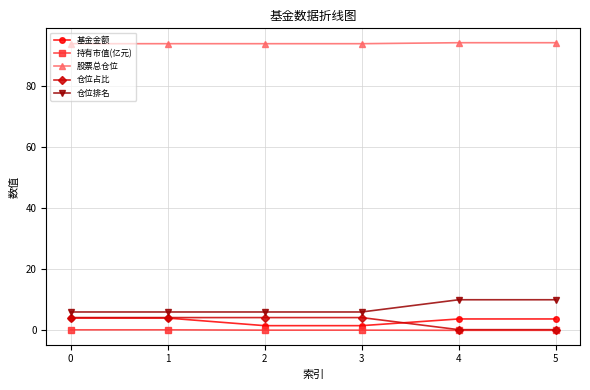

What is the difference between the maximum and second lowest values in the 持有市值(亿元) series?

0.2